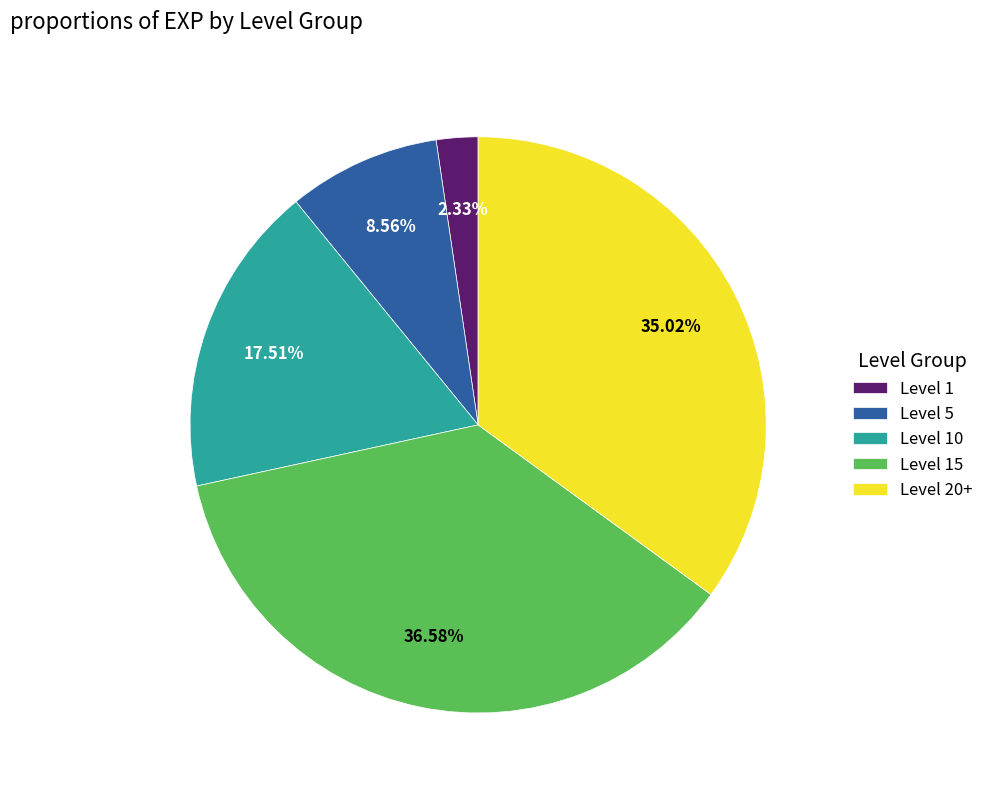

What is the smallest slice in the pie chart?

Level 1